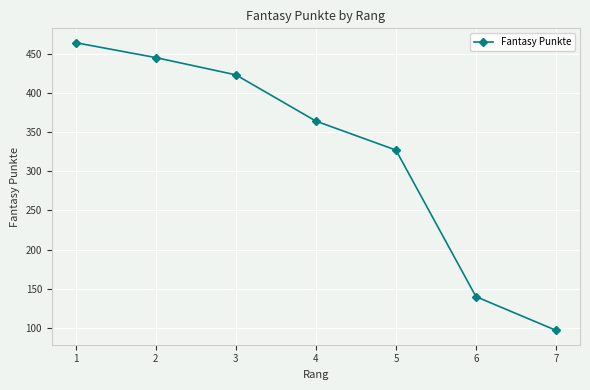

What is the value of the 1st point from the left?

464